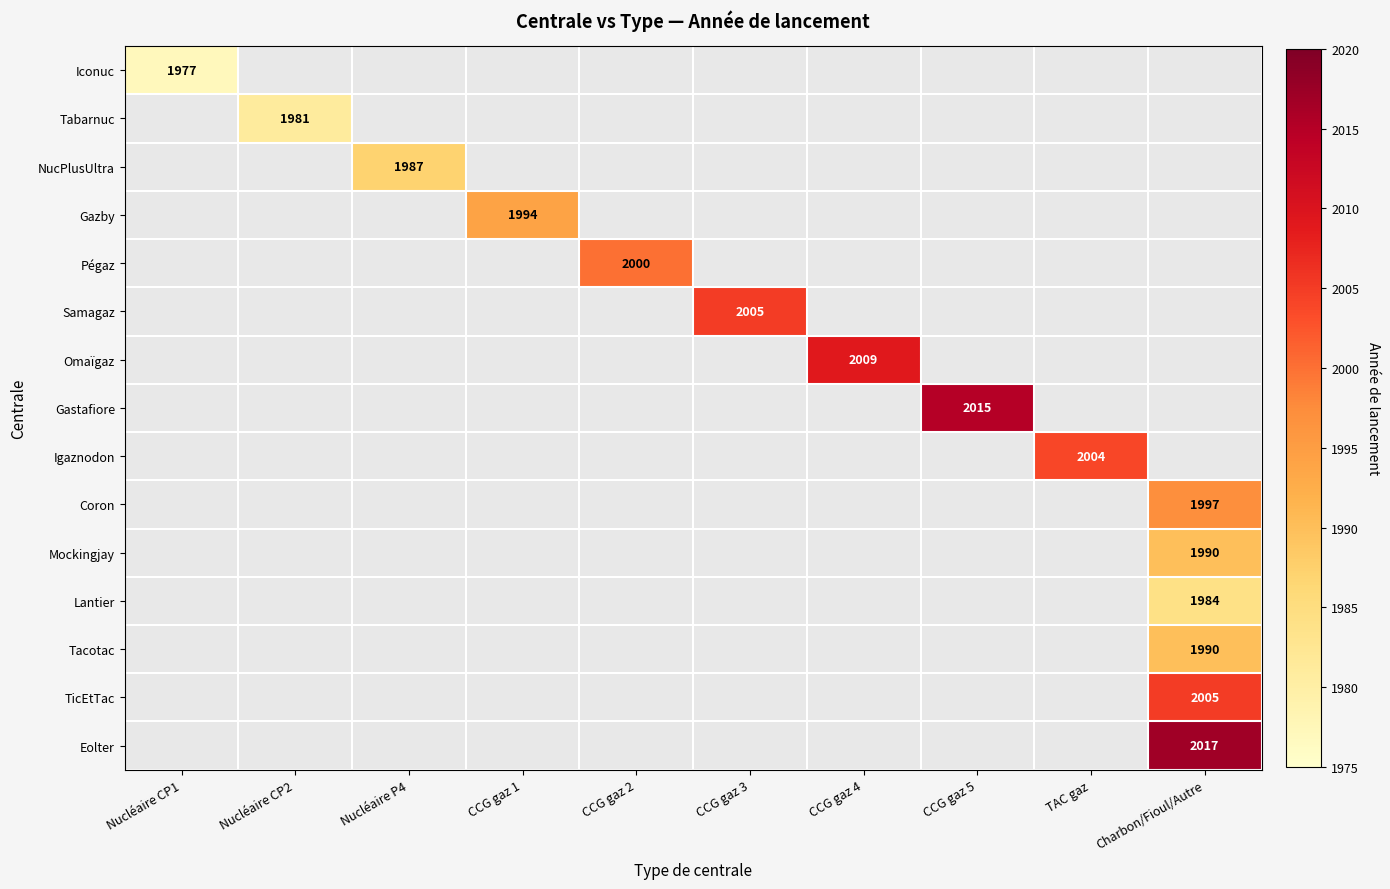

Between Nucléaire CP2 and Nucléaire CP1, which is larger?

Nucléaire CP1